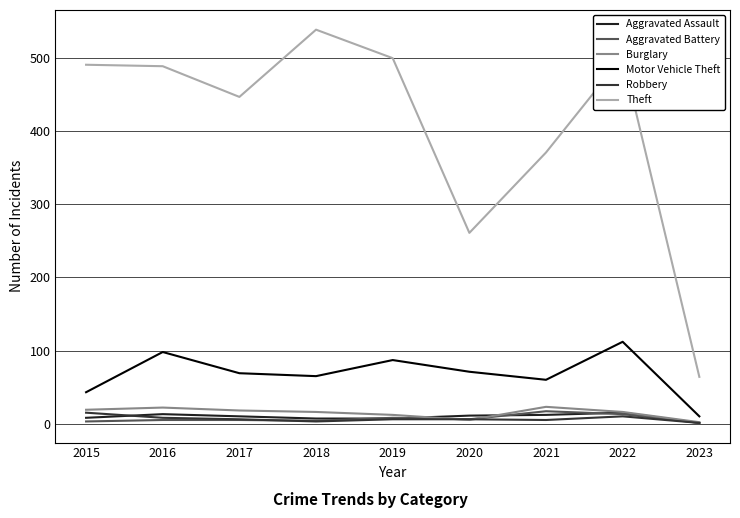

Does the chart have visible grid lines?

Yes